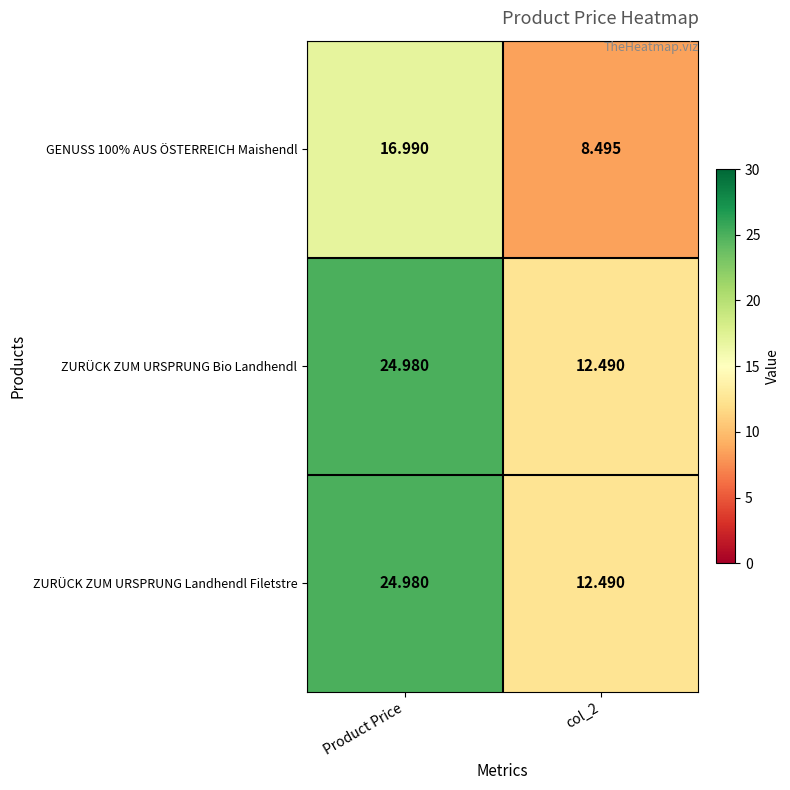

Is the value of ZURÜCK ZUM URSPRUNG Landhendl Filetstre at col_2 greater than the value of GENUSS 100% AUS ÖSTERREICH Maishendl at Product Price?

No